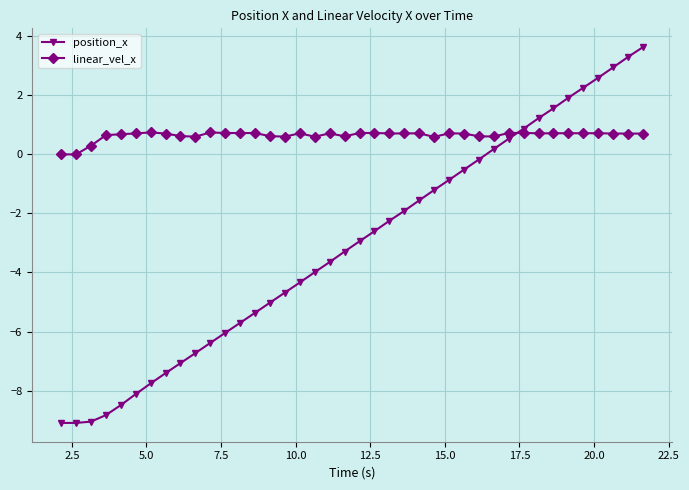

True or false: position_x and linear_vel_x cross at least once.

True